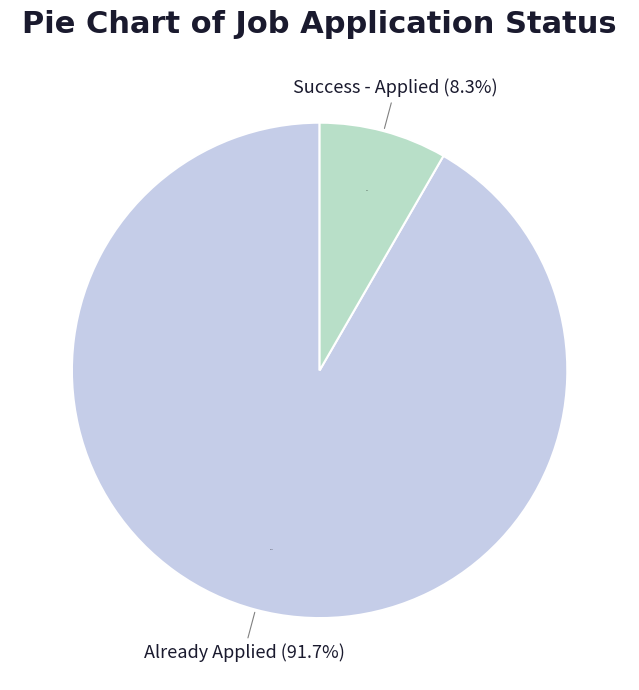

What is the change in value from Already Applied to Success - Applied?

-50